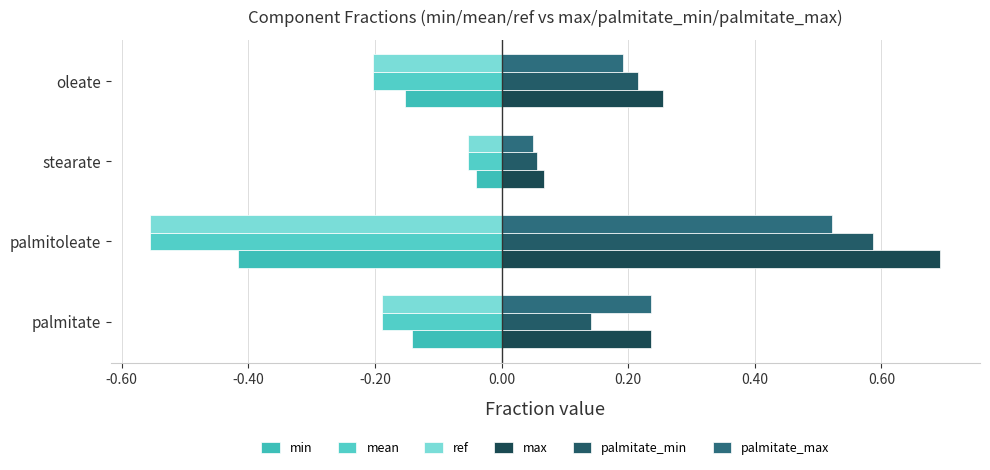

Count the number of data series in this chart.

6